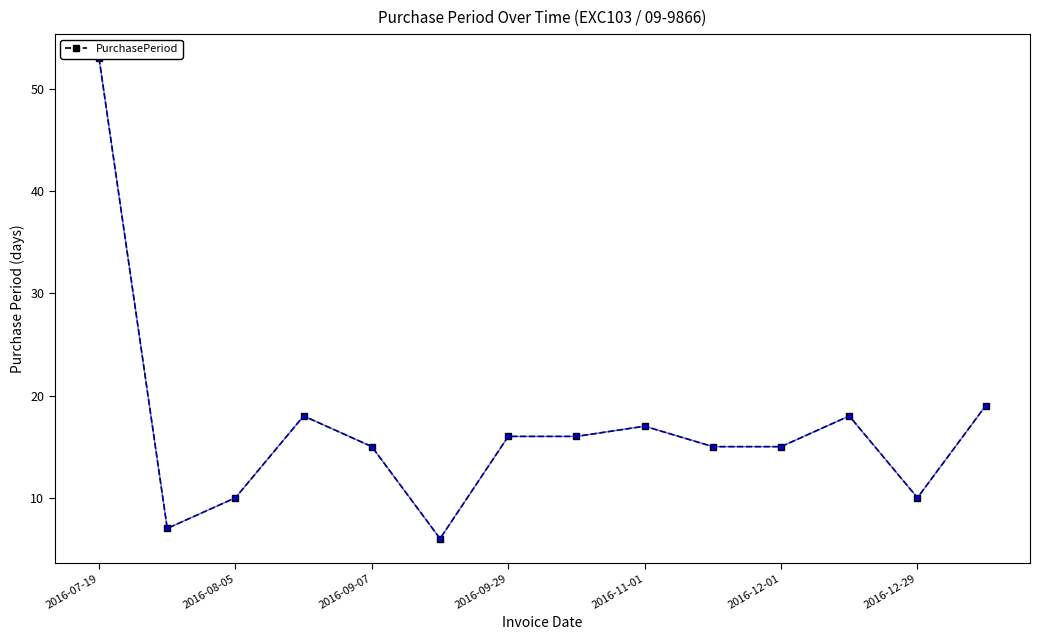

How many data points are less than 16?

7